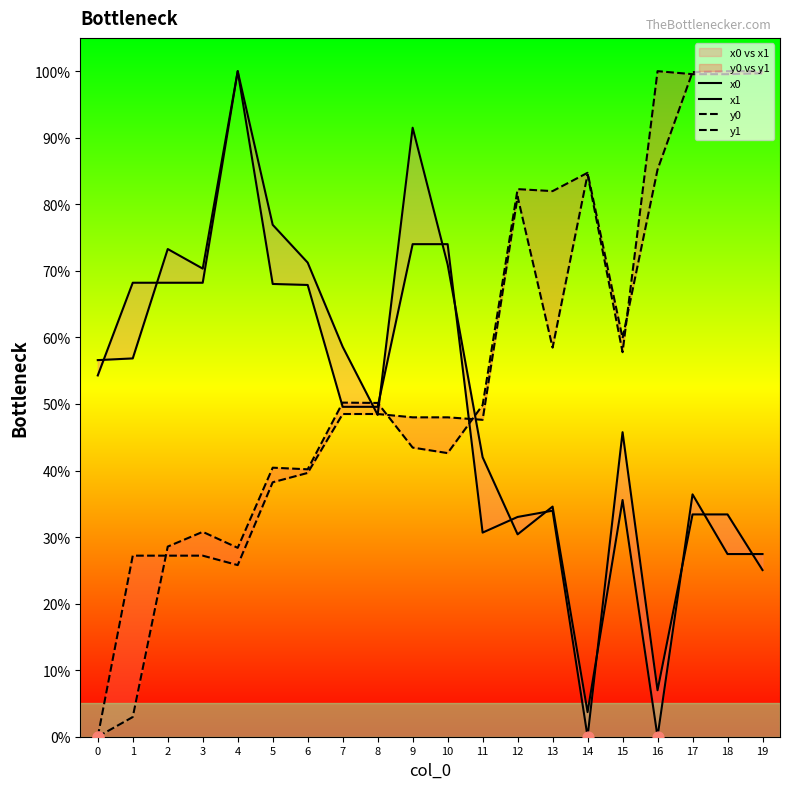

What are all the series names shown in the legend?

x0, x1, y0, y1